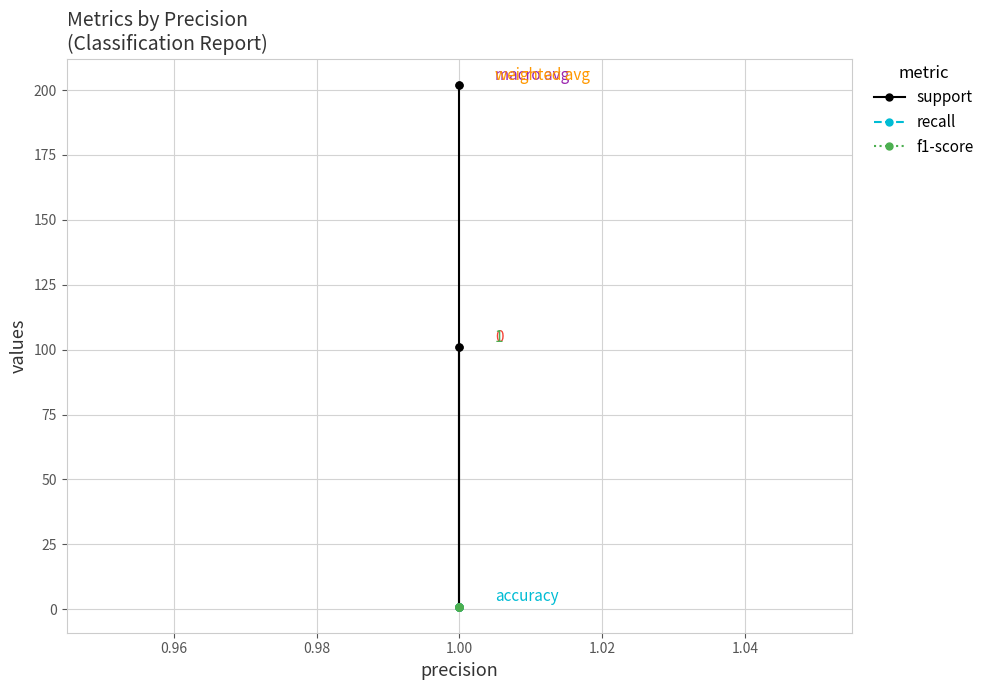

The f1-score series shows 1 at 1.00. True or false?

True